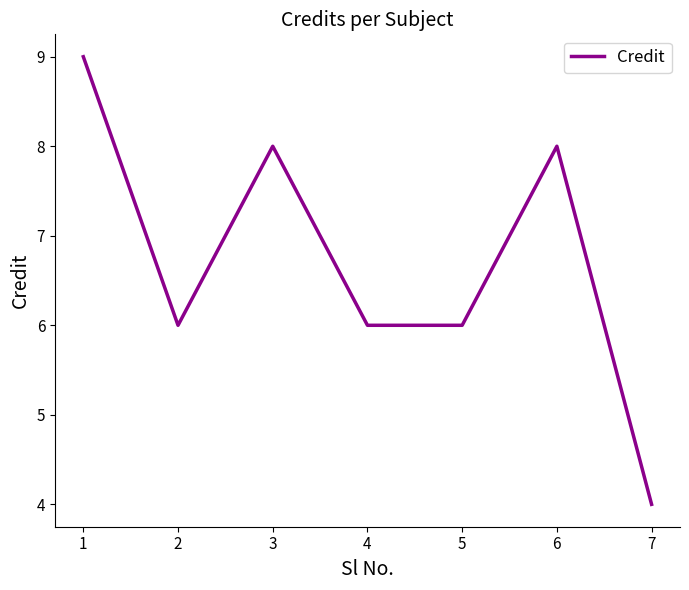

Read the value at 5.

6